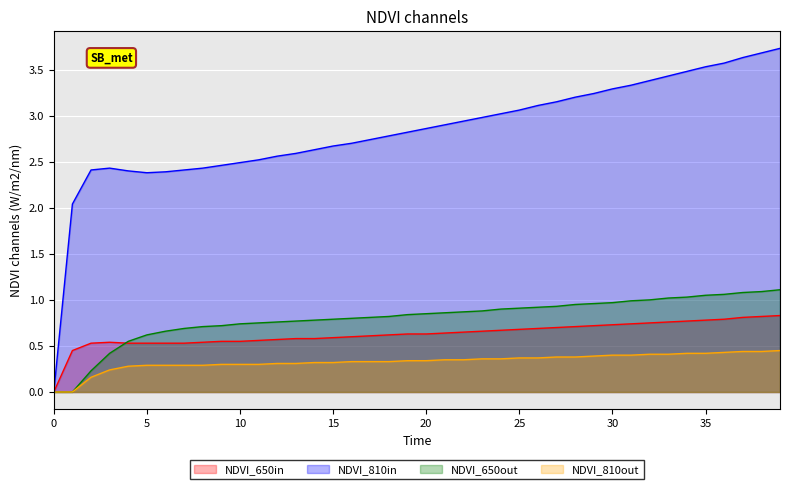

List the series in order of their peak value, highest first.

NDVI_810in, NDVI_650out, NDVI_650in, NDVI_810out